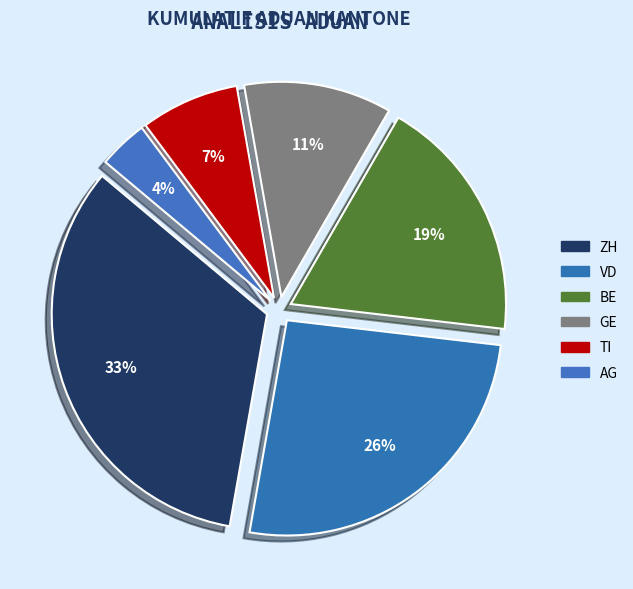

Combined, what portion of the pie is VD and BE?

44.4%